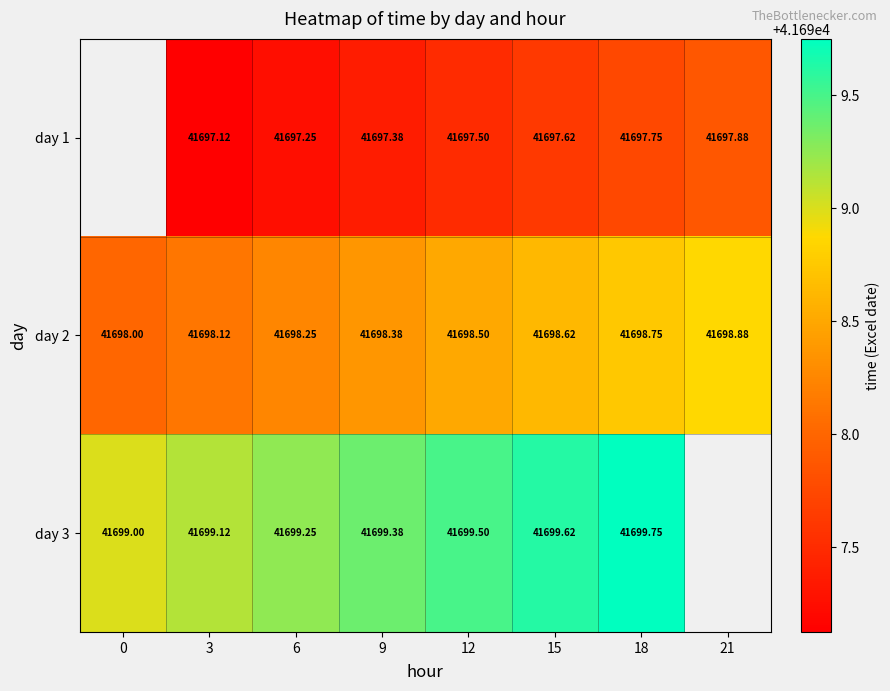

Is the value of day 1 at 12 greater than the value of day 2 at 3?

No